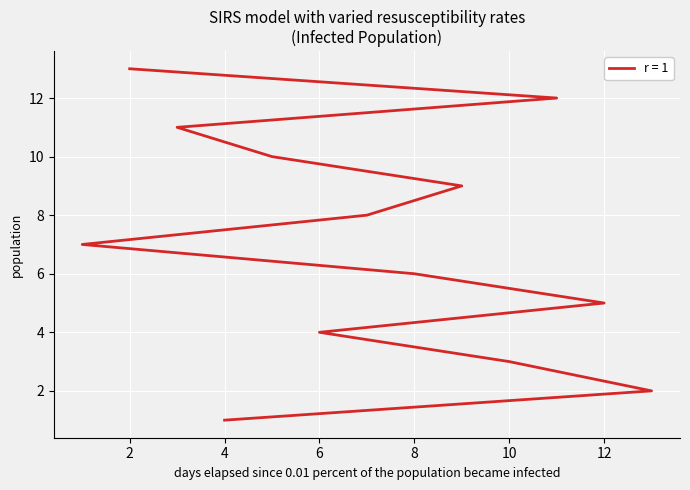

Is this an area chart (filled region under the line)?

No